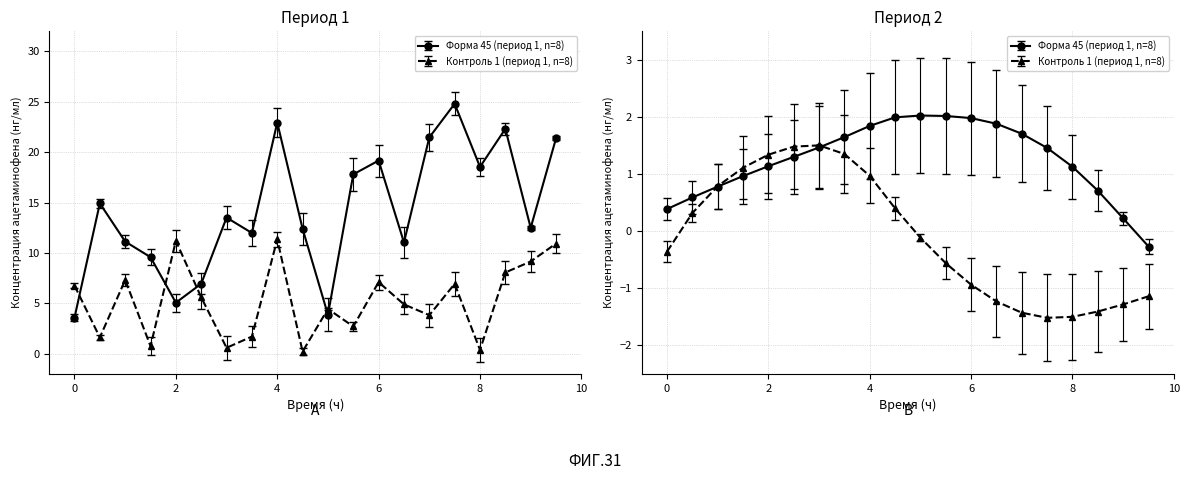

List the labels in order of dy value, largest first.

3.0, 2.5, 3.5, 2.0, 1.5, 4.0, 1.0, 4.5, 0.5, 5.0, 0.0, 5.5, 6.0, 9.5, 6.5, 9.0, 8.5, 7.0, 8.0, 7.5